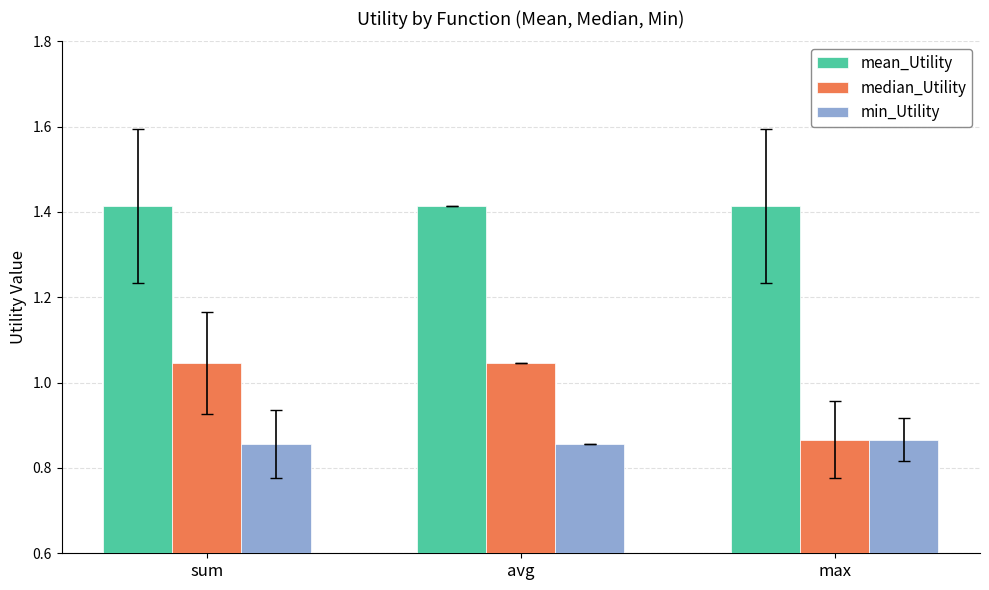

What is the label of the 3rd bar from the left?

max